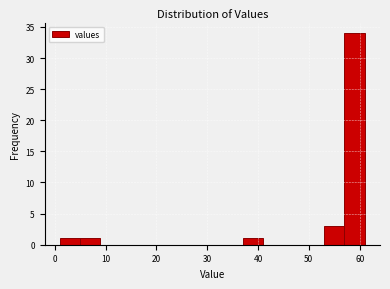

Reading left to right, transcribe this chart: for each bar, give the range it covers on the x-axis and its height. The values are not printed on the chart, so give them approximately, as read against the axis.

1 to 5: 1
5 to 9: 1
9 to 13: 0
13 to 17: 0
17 to 21: 0
21 to 25: 0
25 to 29: 0
29 to 33: 0
33 to 37: 0
37 to 41: 1
41 to 45: 0
45 to 49: 0
49 to 53: 0
53 to 57: 3
57 to 61: 34